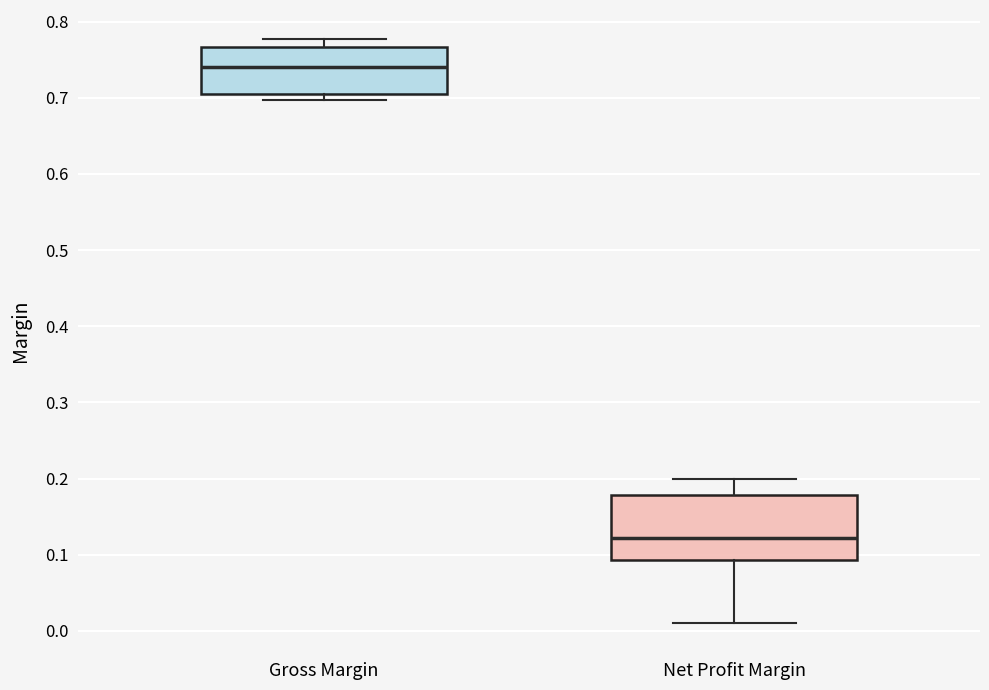

Reading left to right, transcribe this box plot: for each box, give where its median line is, the range the box spans, and where its two whiskers end, as read against the y-axis. The values are not printed on the chart, so give them approximately, as read against the axis.

Gross Margin: median 0.74, box 0.70 to 0.77, whiskers 0.70 (just below the box's lower edge) to 0.78
Net Profit Margin: median 0.12, box 0.09 to 0.18, whiskers 0.01 to 0.20